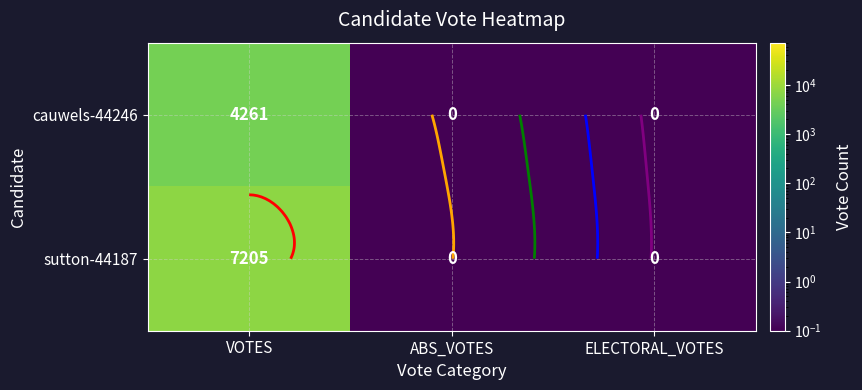

Between VOTES and ELECTORAL_VOTES, which series saw the biggest shift?

sutton-44187